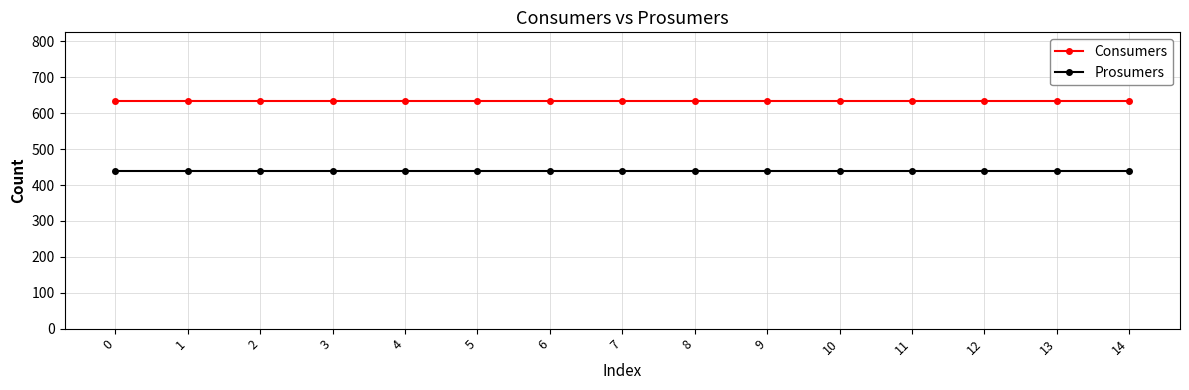

At how many categories does at least one series exceed 531?

15